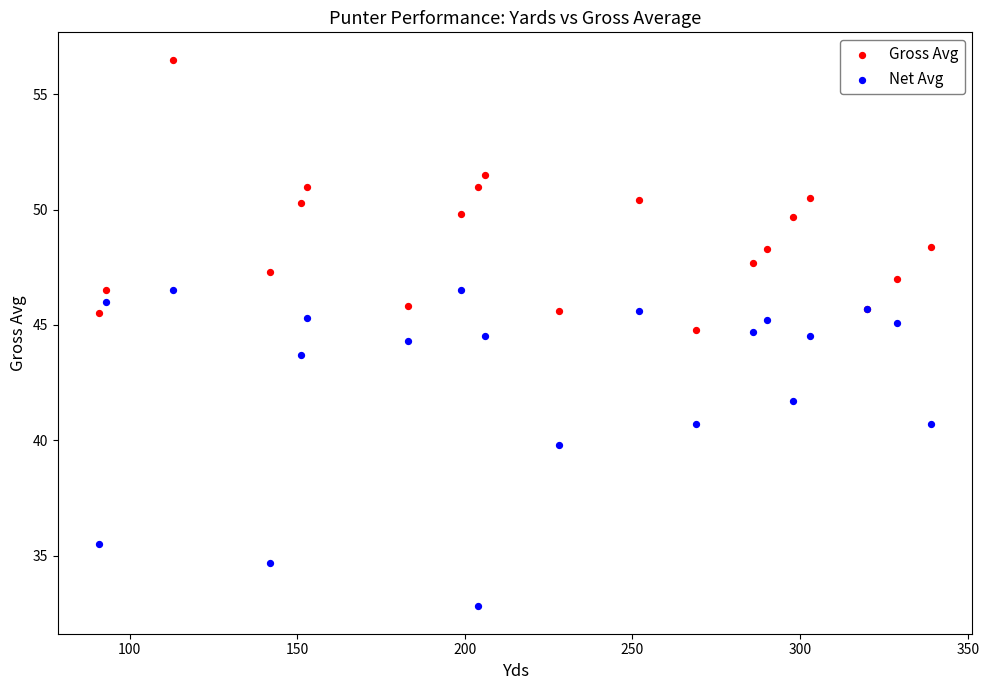

In the Net Avg series, what Y value is closest to 39?

39.8